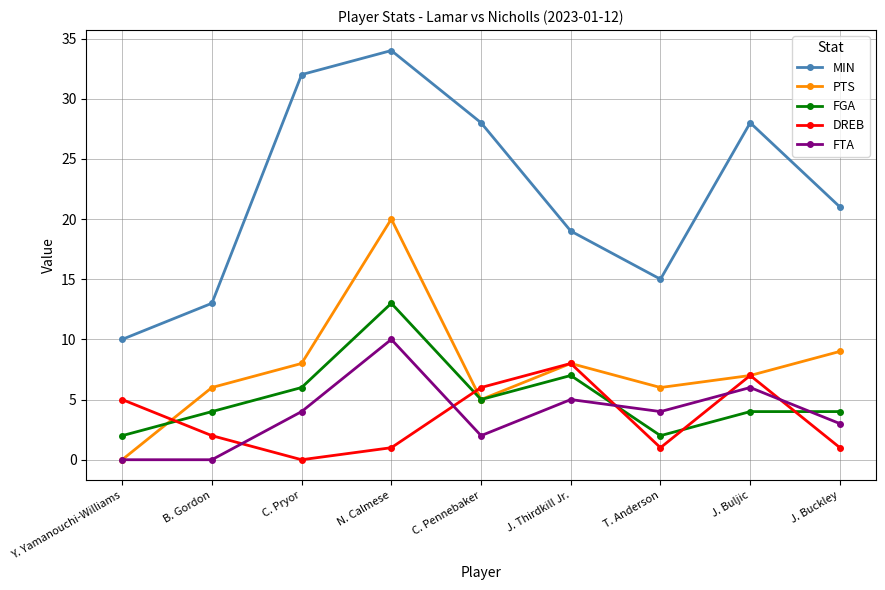

What is the difference between the highest and lowest values at C. Pennebaker?

26